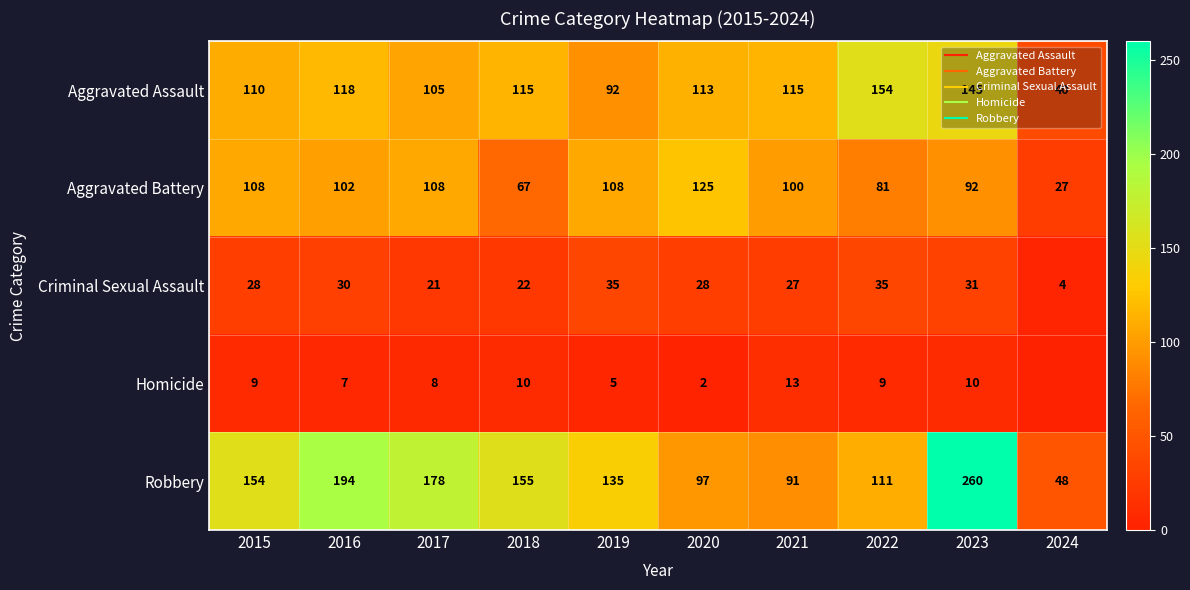

At which category is the sum across all series the highest?

2023